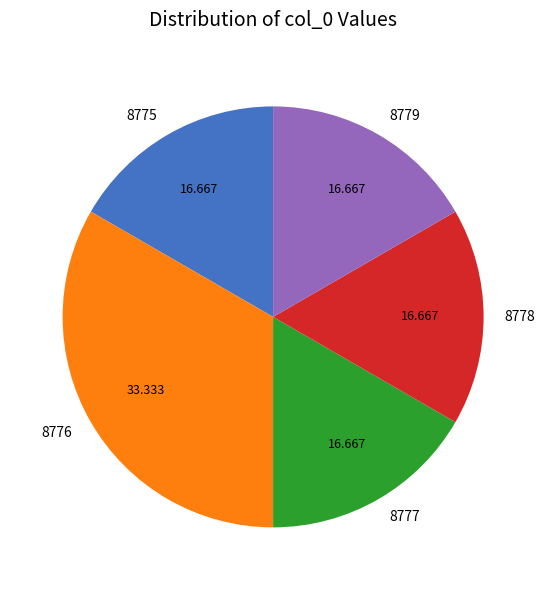

Is it true that 8778 is 17% of the pie?

True